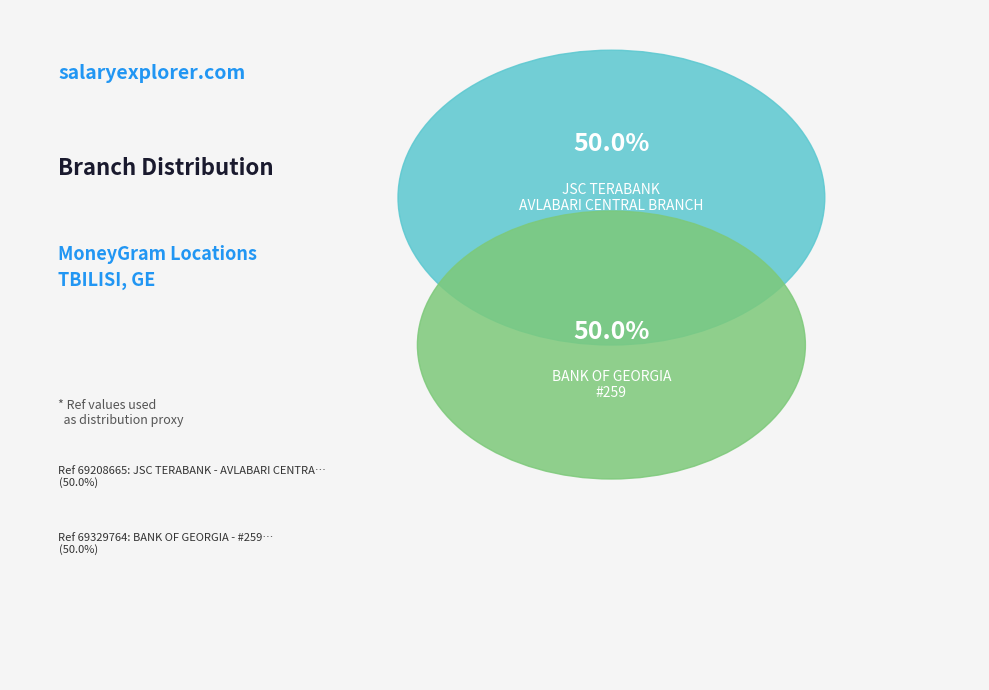

What percentage is the BANK OF GEORGIA - #259 slice, to the nearest percent?

50%